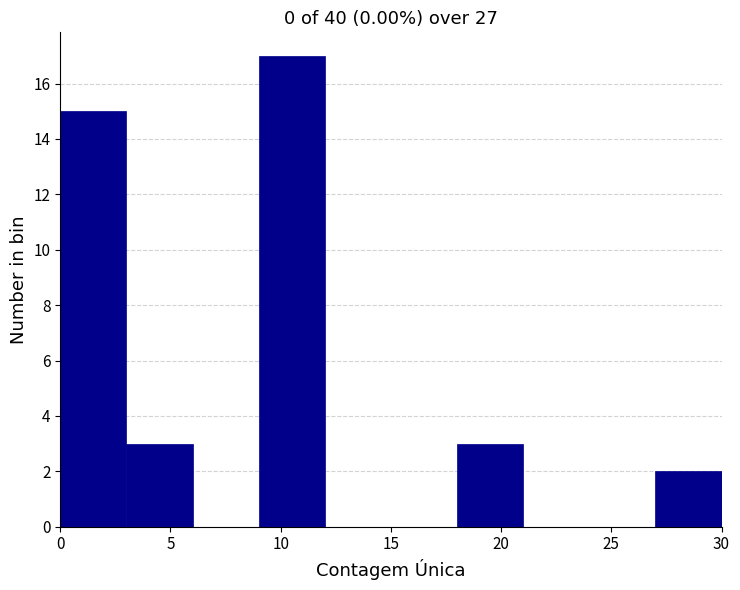

Reading left to right, list every bar in this chart as the range it spans on the x-axis followed by its height. The values are not printed on the chart, so give them approximately, as read against the axis.

0 to 3: 15
3 to 6: 3
6 to 9: 0
9 to 12: 17
12 to 15: 0
15 to 18: 0
18 to 21: 3
21 to 24: 0
24 to 27: 0
27 to 30: 2